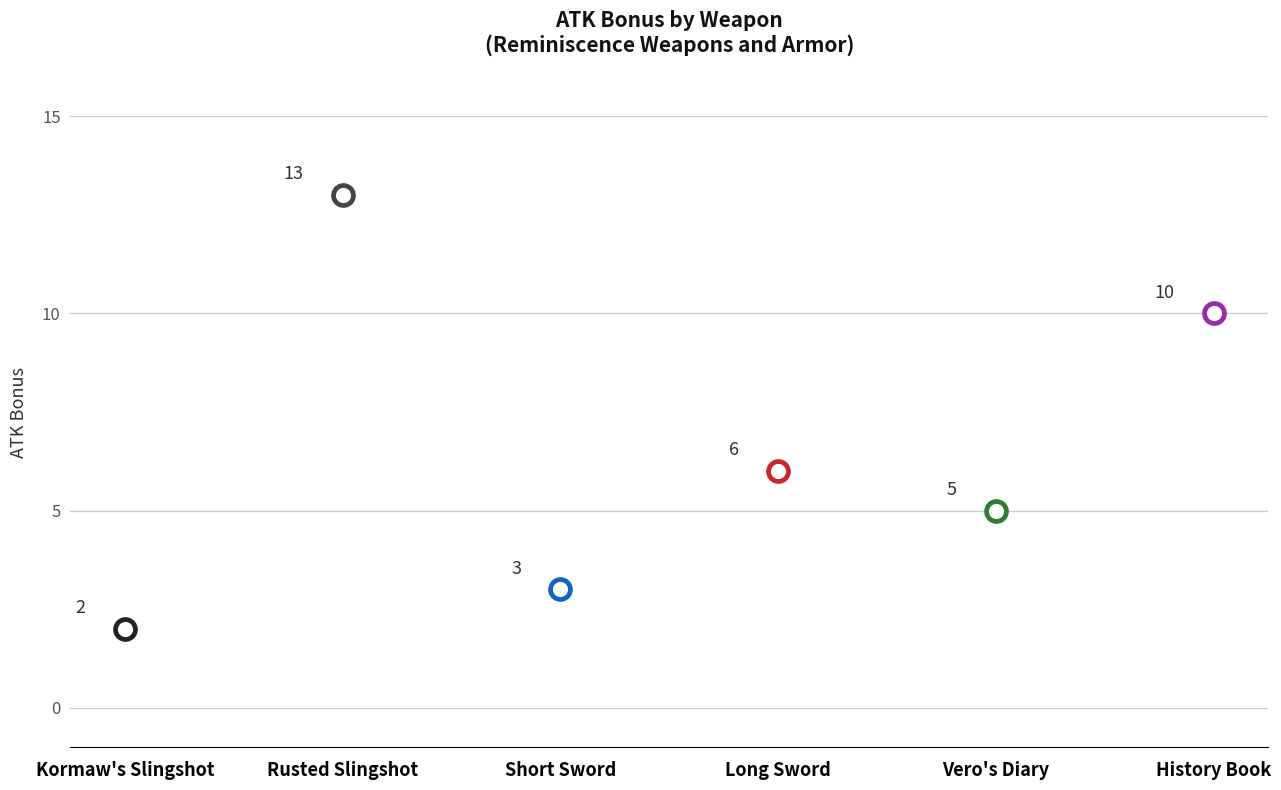

What is the change in value from Short Sword to Long Sword?

+3